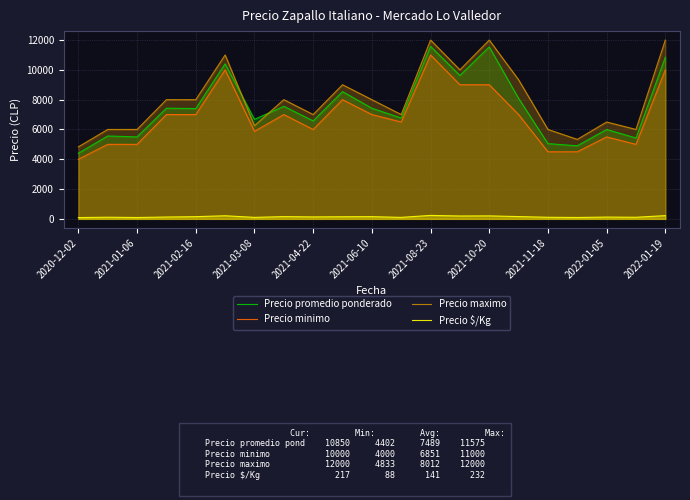

Which series ends up on top after the final intersection of Precio promedio ponderado and Precio maximo?

Precio maximo